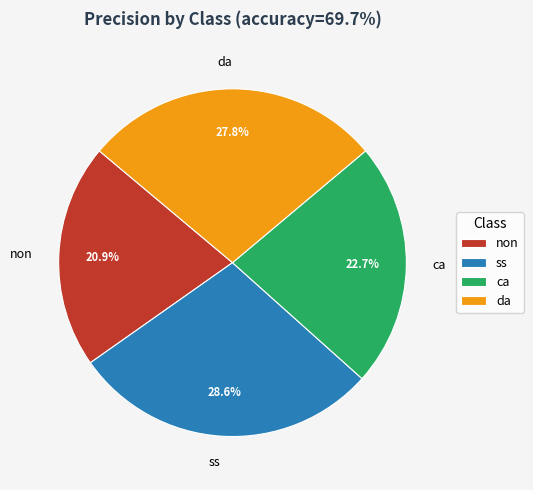

Is it true that ss is 40% of the pie?

False